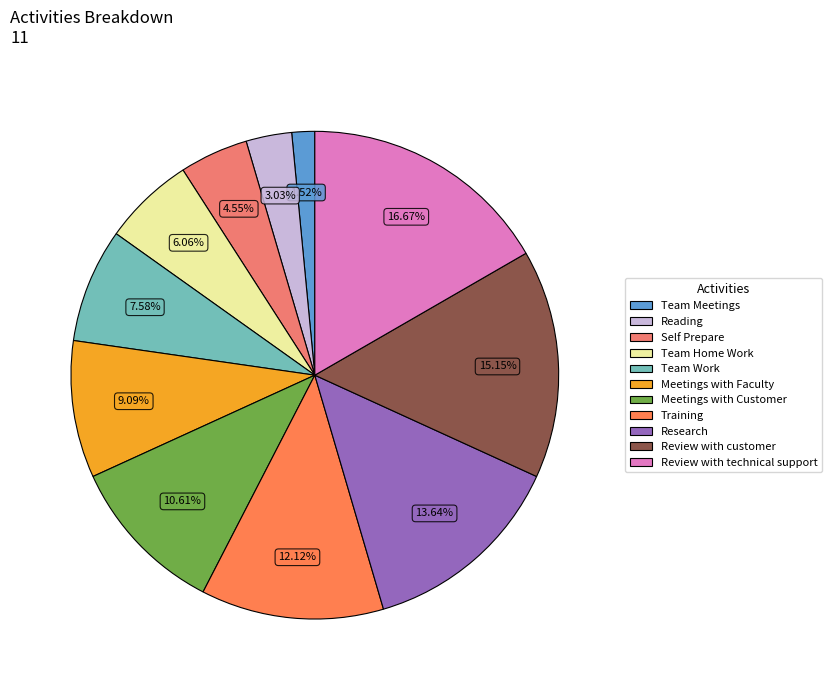

What percentage is the Self Prepare slice, to the nearest percent?

5%